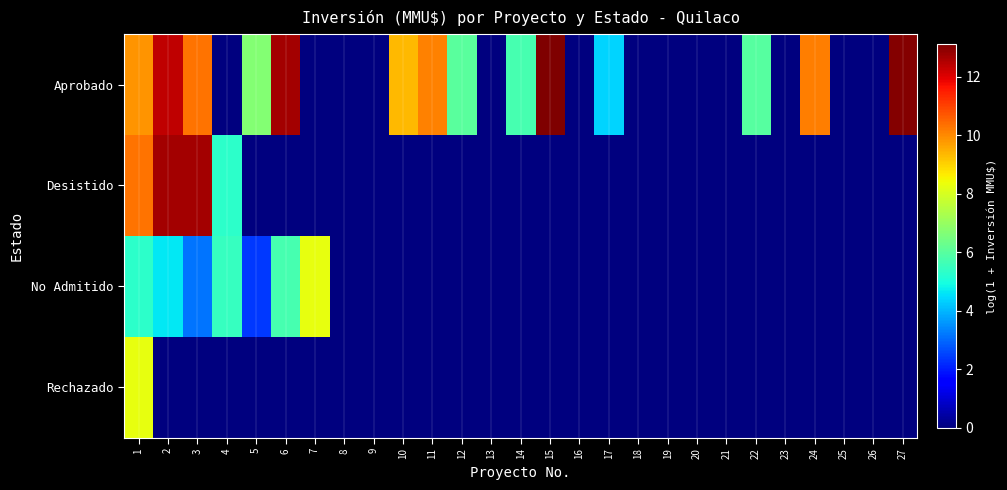

Between 14 and 20, which is larger?

14